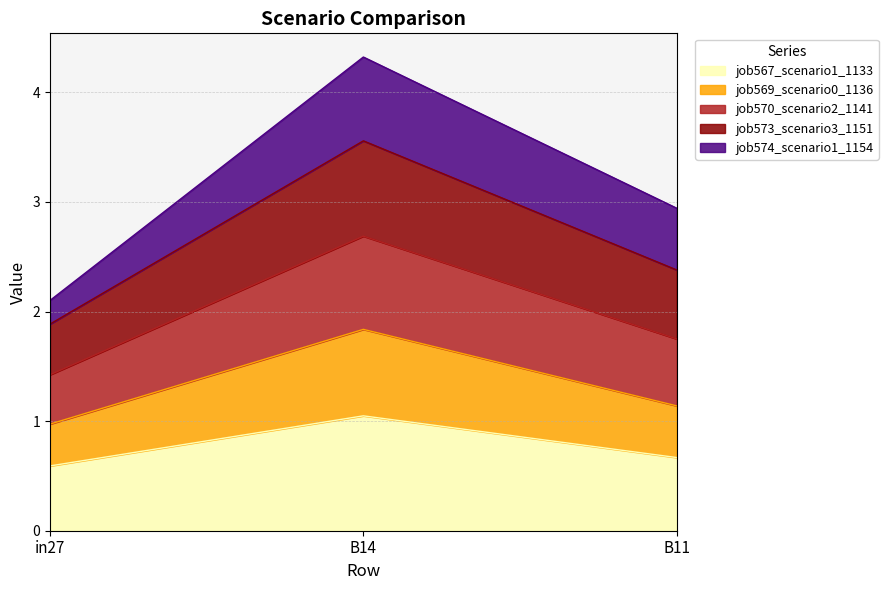

At how many categories does at least one series exceed 2?

3